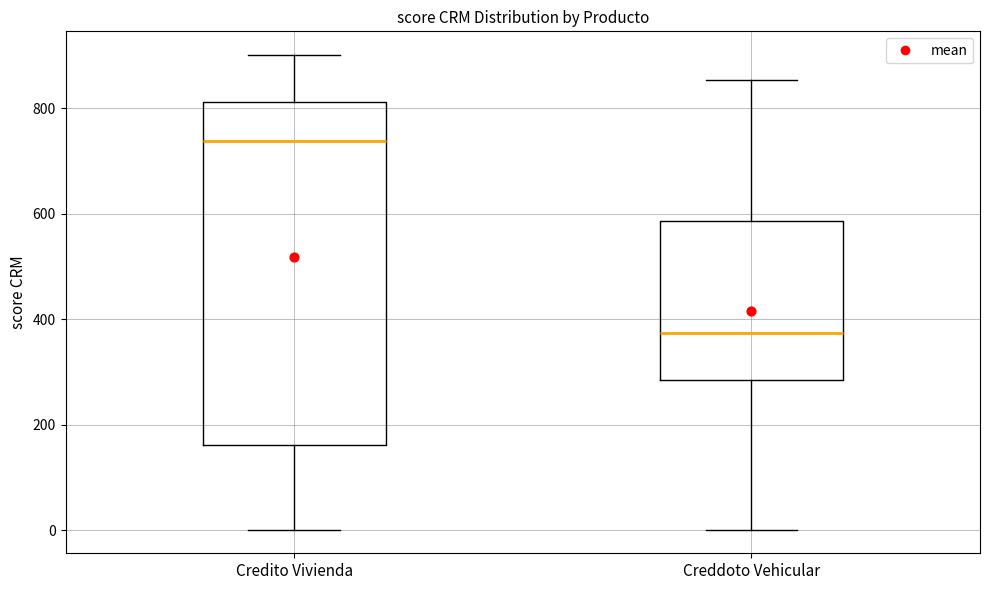

Which box's median line is the lowest?

Creddoto Vehicular